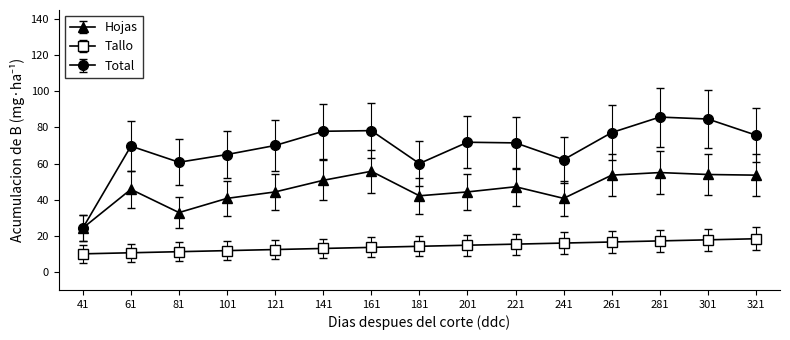

True or false: Hojas has a value of 30.1 at 141.

False